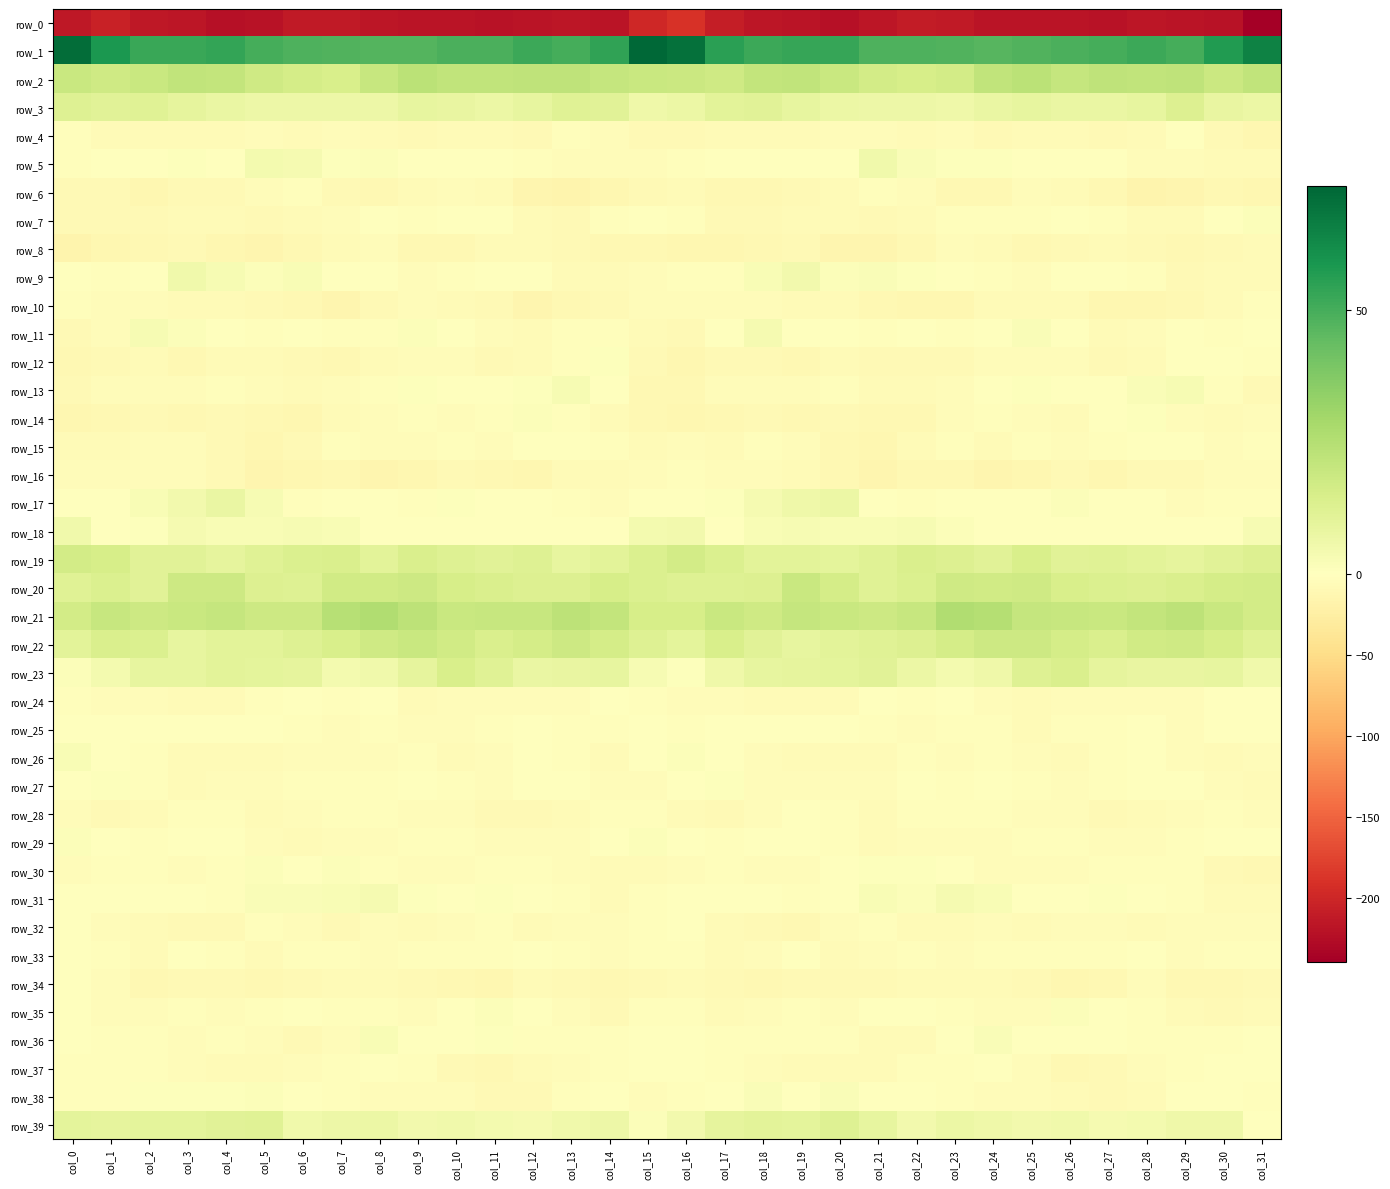

Rank the categories by row_17 value from lowest to highest.

col_29, col_14, col_13, col_30, col_22, col_6, col_9, col_31, col_15, col_25, col_7, col_0, col_27, col_12, col_28, col_16, col_23, col_24, col_11, col_21, col_1, col_8, col_17, col_10, col_26, col_2, col_5, col_18, col_3, col_19, col_20, col_4